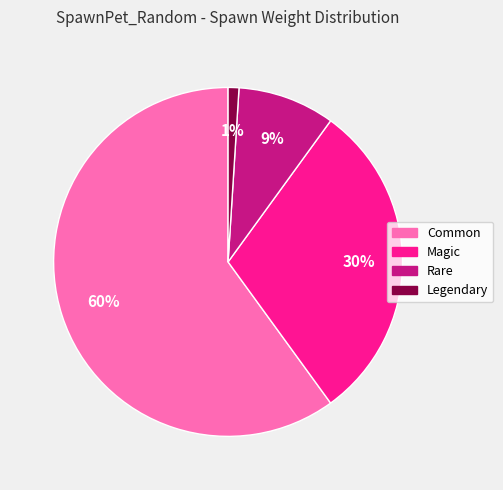

Rank the categories by value from highest to lowest.

Common, Magic, Rare, Legendary